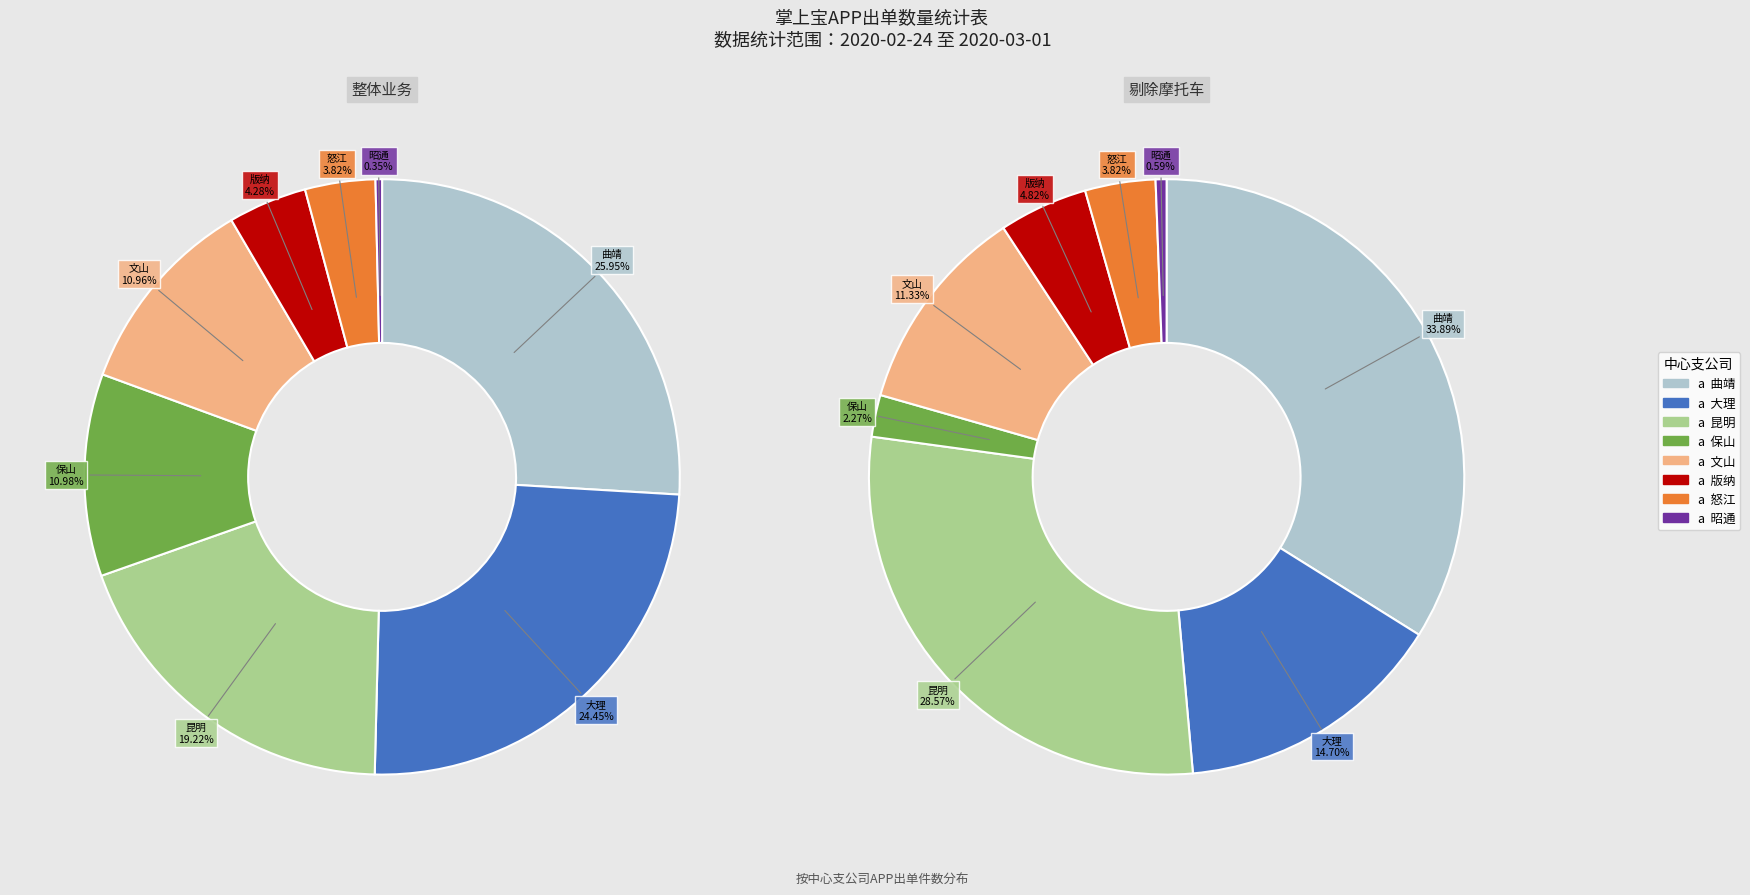

What is the largest slice in the pie chart?

曲靖